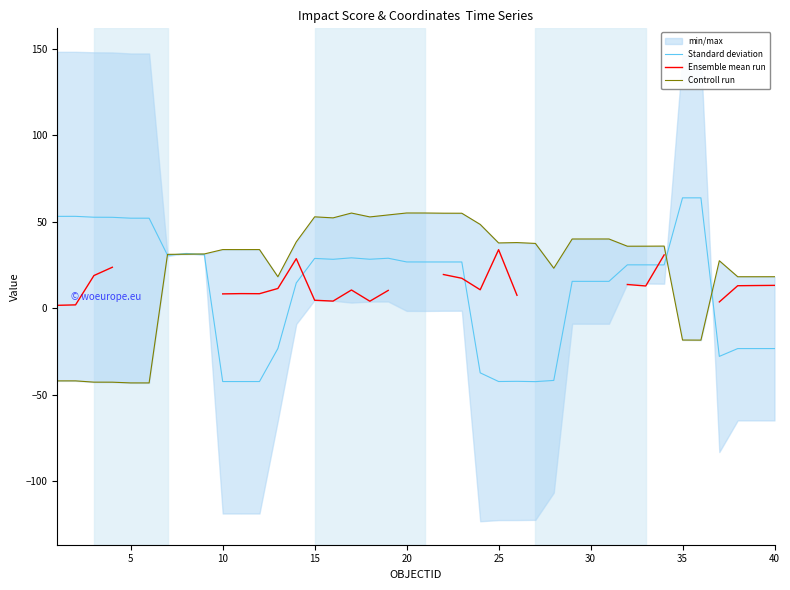

True or false: Ensemble mean run and Controll run intersect in this chart.

False